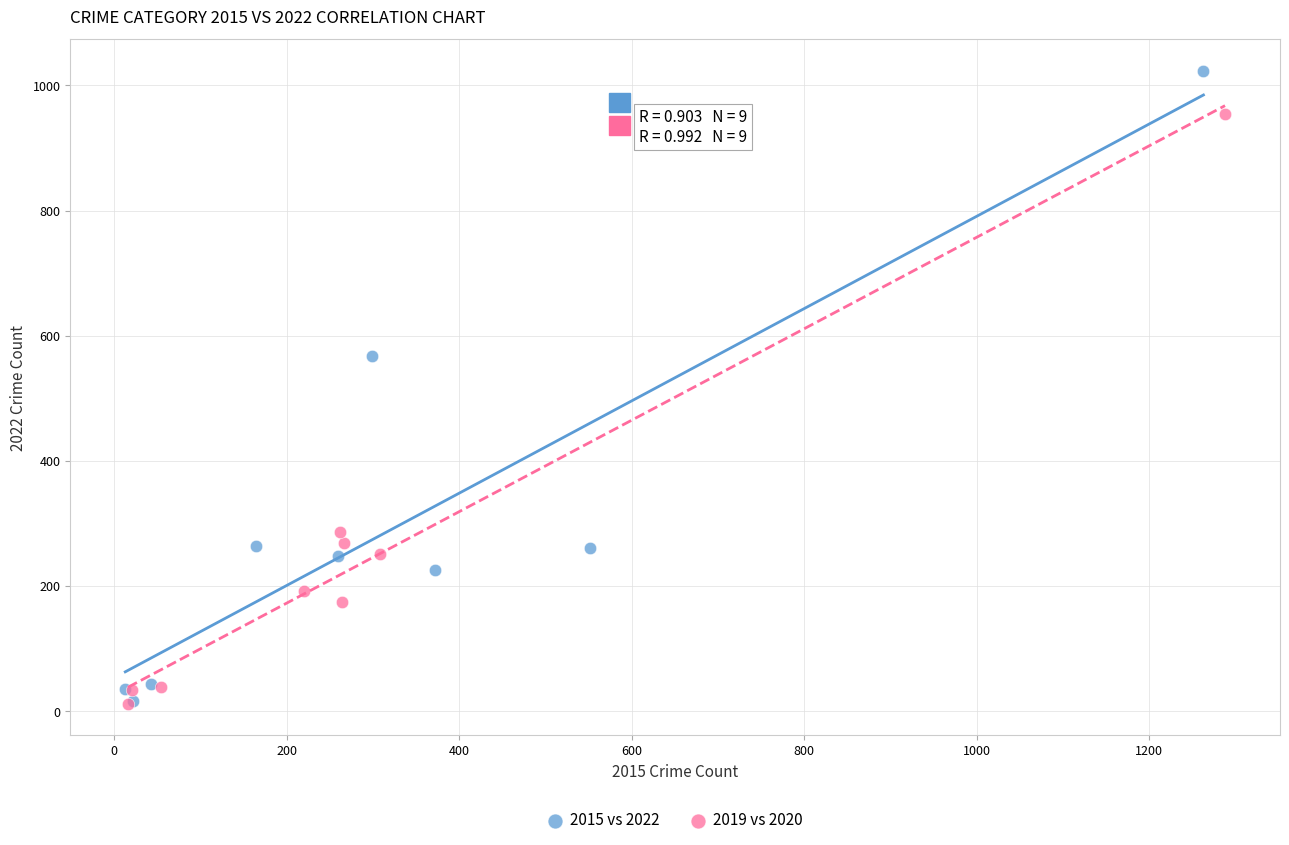

Which series contains the highest Y value?

2015 vs 2022